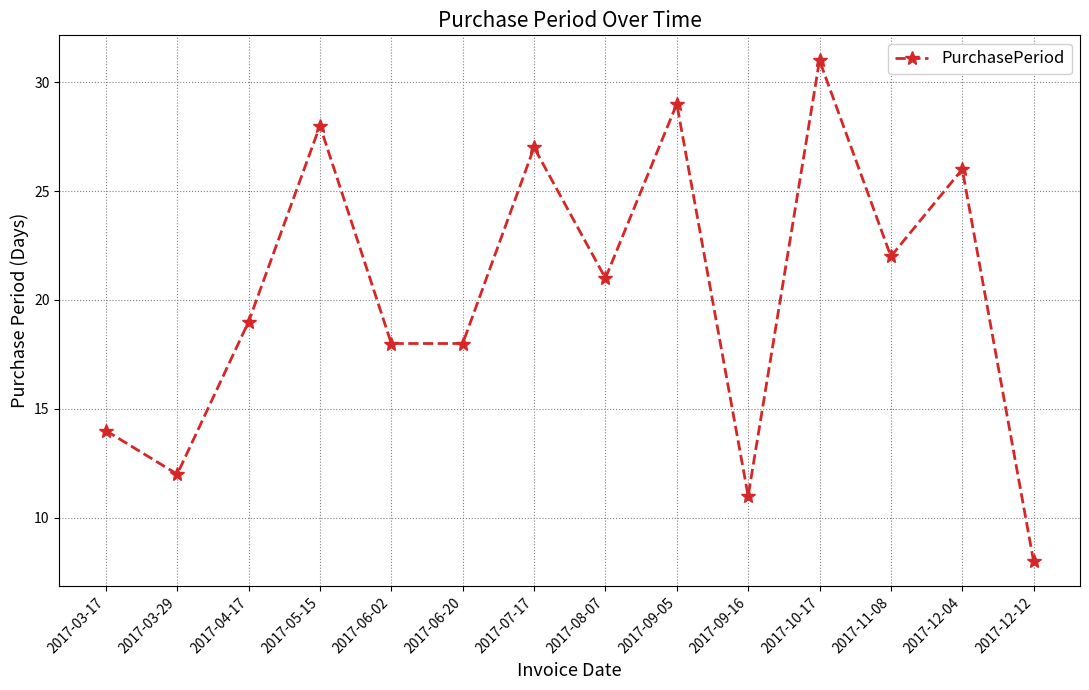

What is the average value?

20